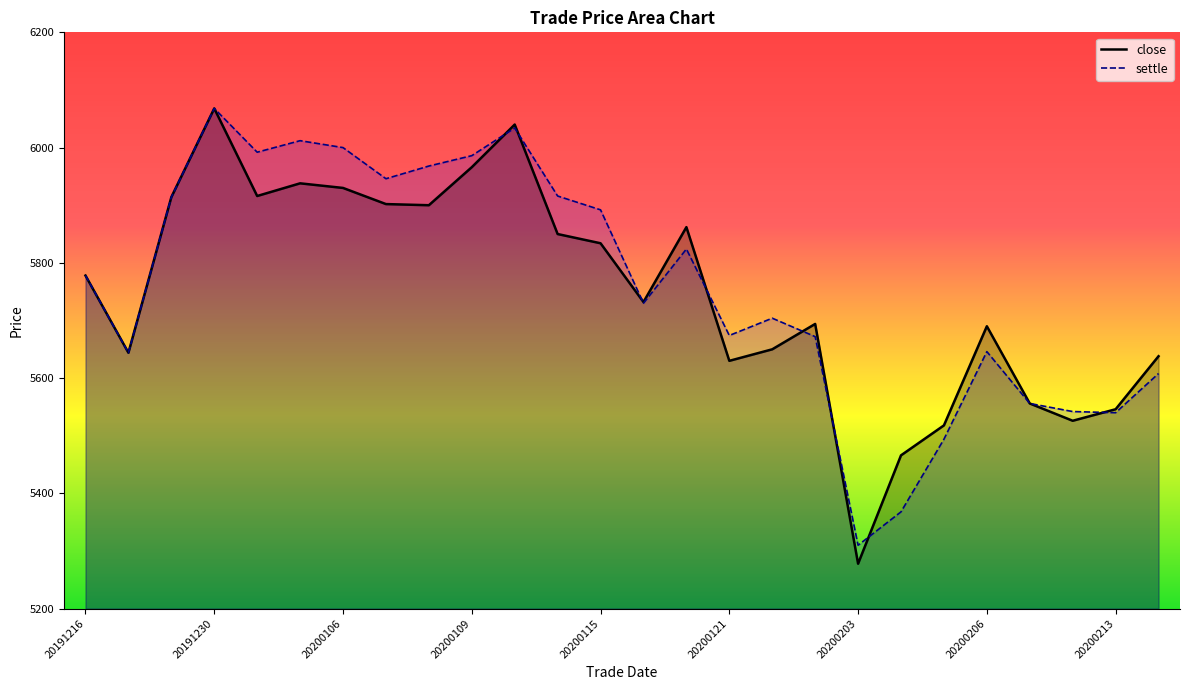

Does the chart display data point markers on the line(s)?

No